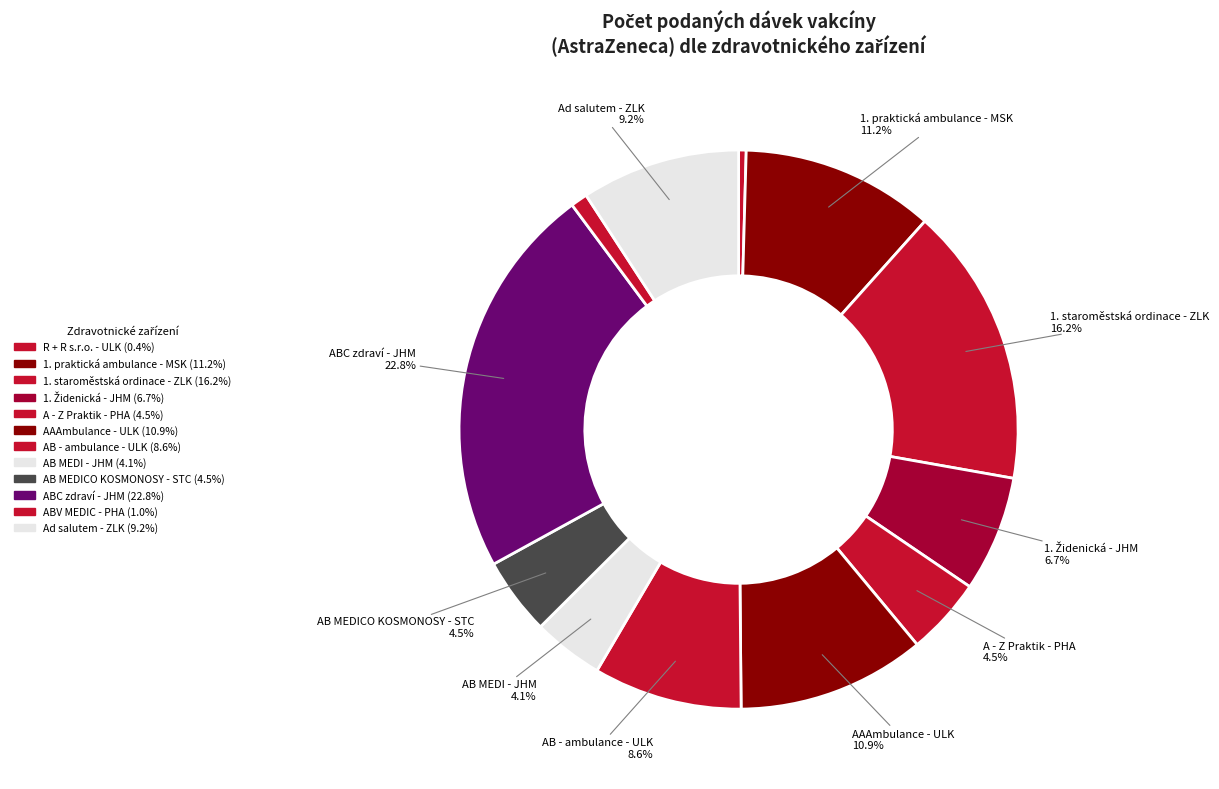

How many slices are in this pie chart?

12